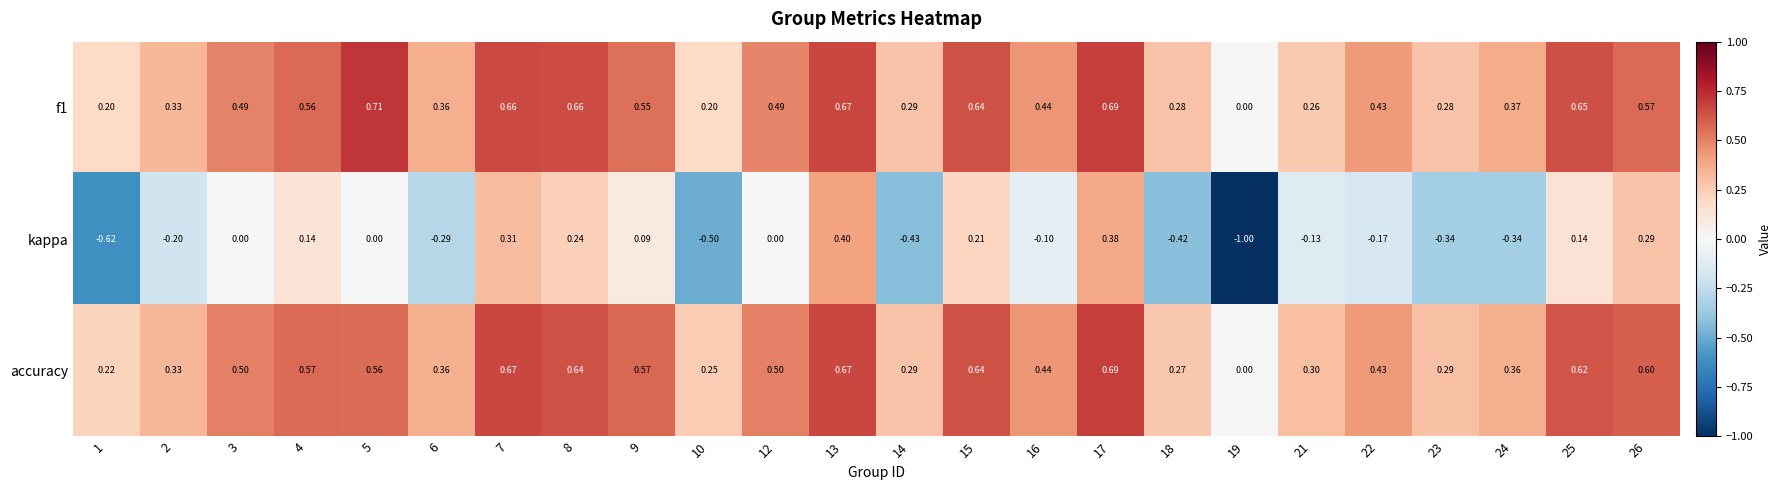

Is the value of kappa at 25 greater than the value of accuracy at 25?

No